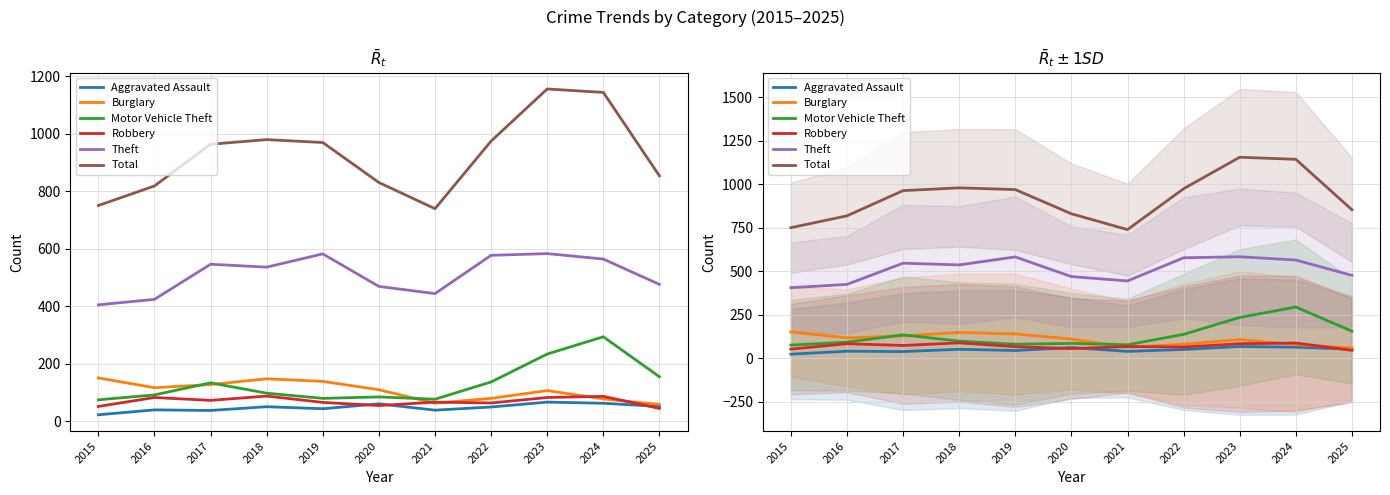

What is the value of the Motor Vehicle Theft point at the 3rd from the left?

134